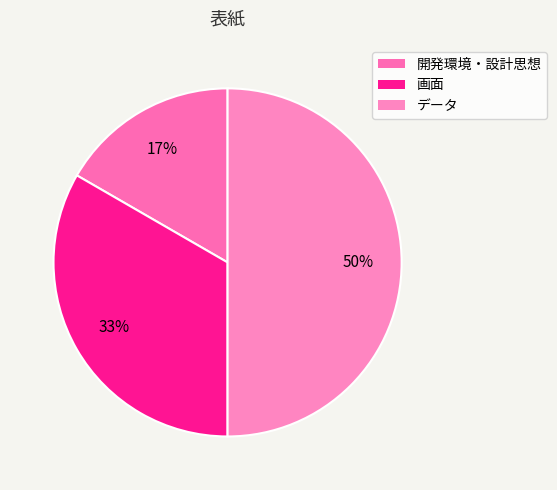

Combined, what portion of the pie is データ and 開発環境・設計思想?

66.7%